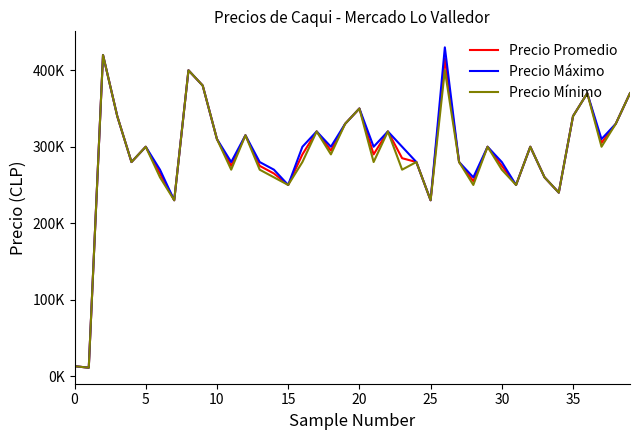

What is the difference between the second highest and second lowest values in the Precio Promedio series?

402000